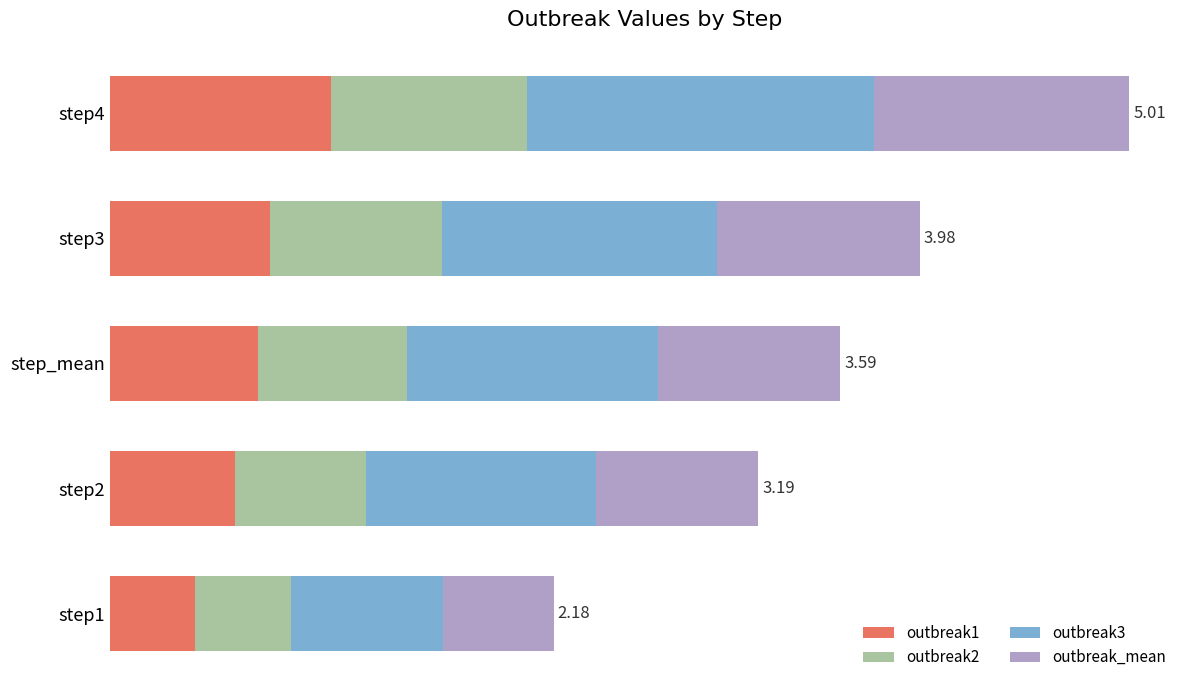

What is the value of the outbreak2 bar at the 1st from the left?

1.0